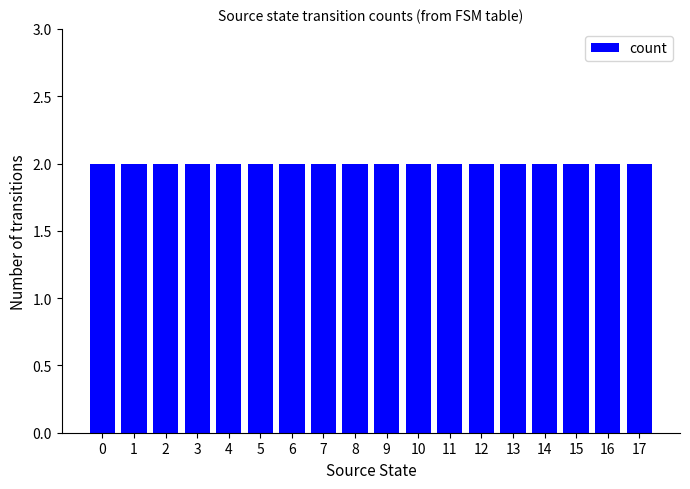

The chart shows a value of 5 at 12. True or false?

False